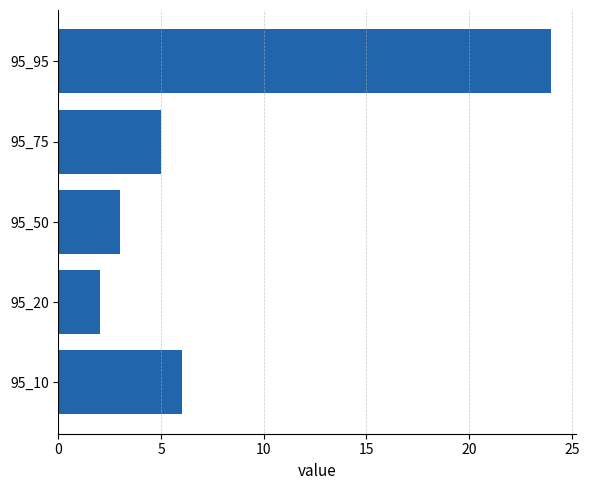

What is the average value?

8